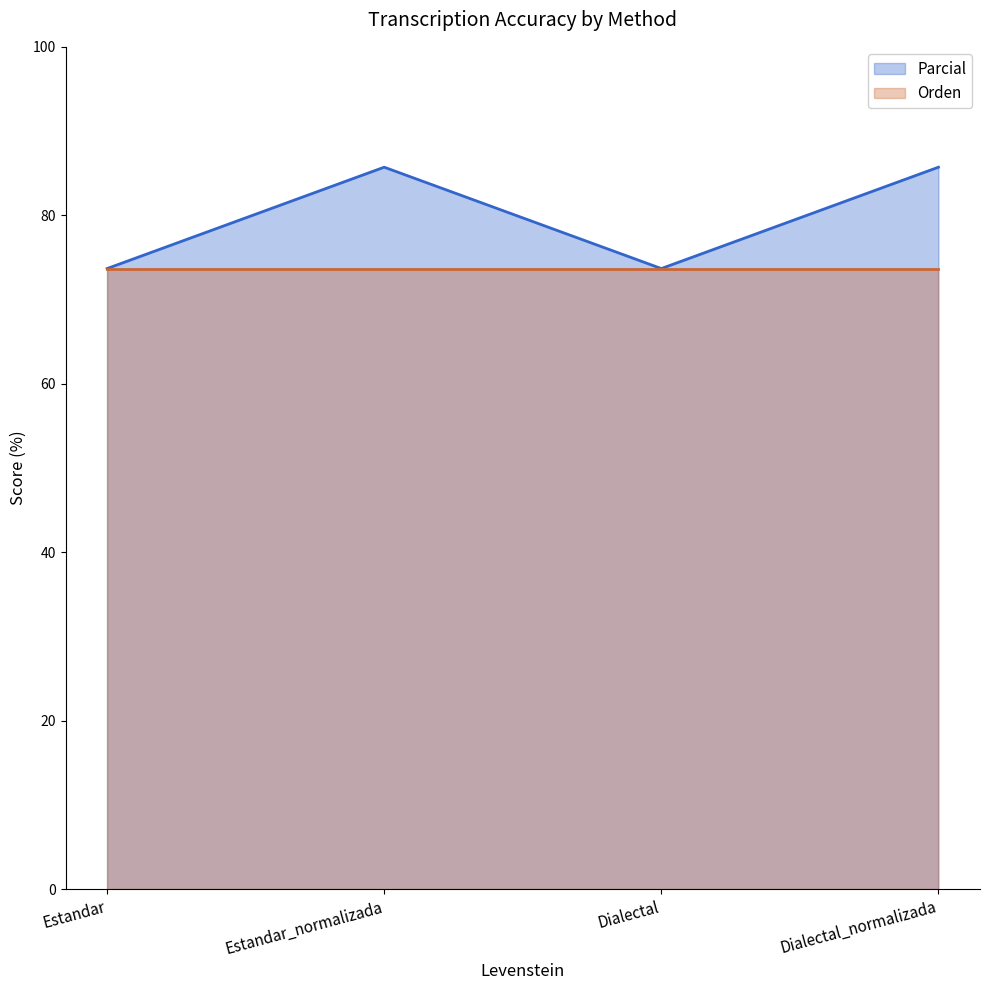

At which category does the data reach its first local valley?

Dialectal